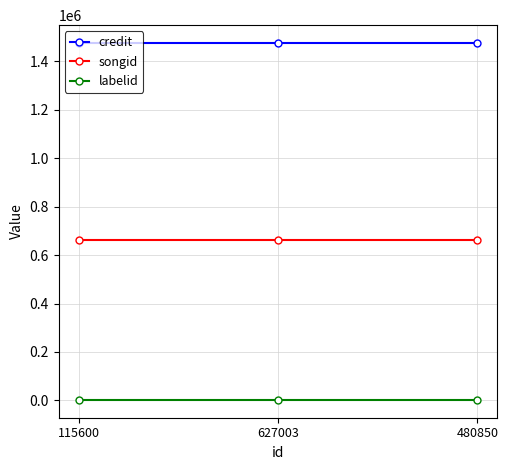

What is the maximum value shown in the chart?

1474425